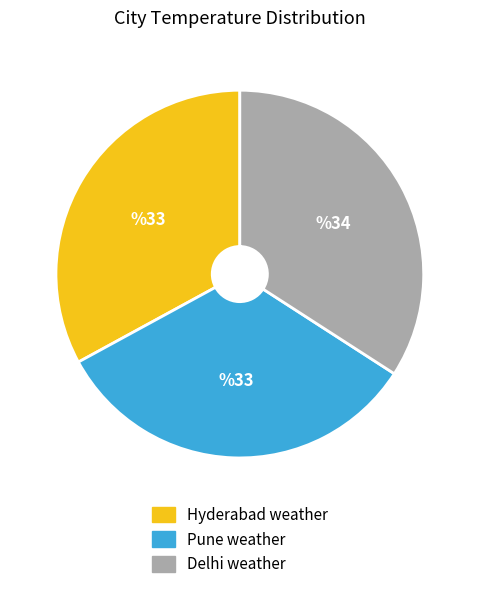

Is the sum of Pune weather and Delhi weather greater than half?

Yes